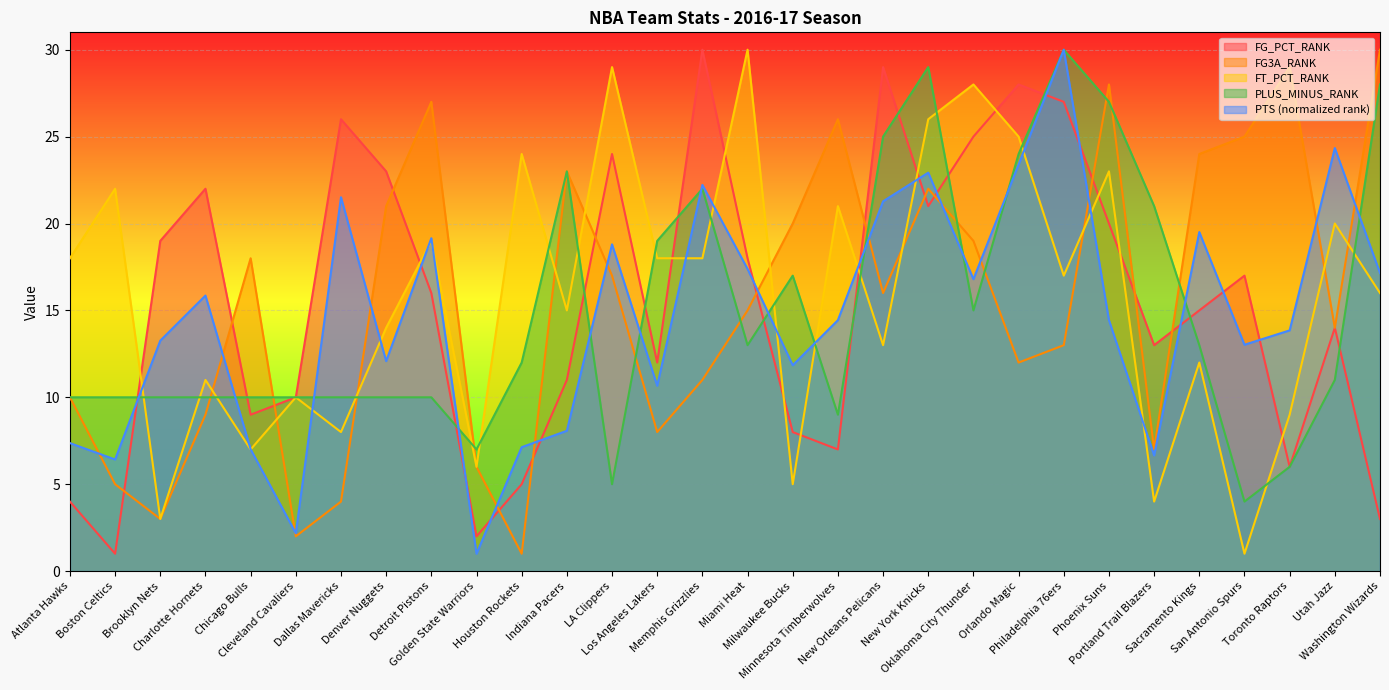

True or false: FG_PCT_RANK has a value of 20.2 at Utah Jazz.

False